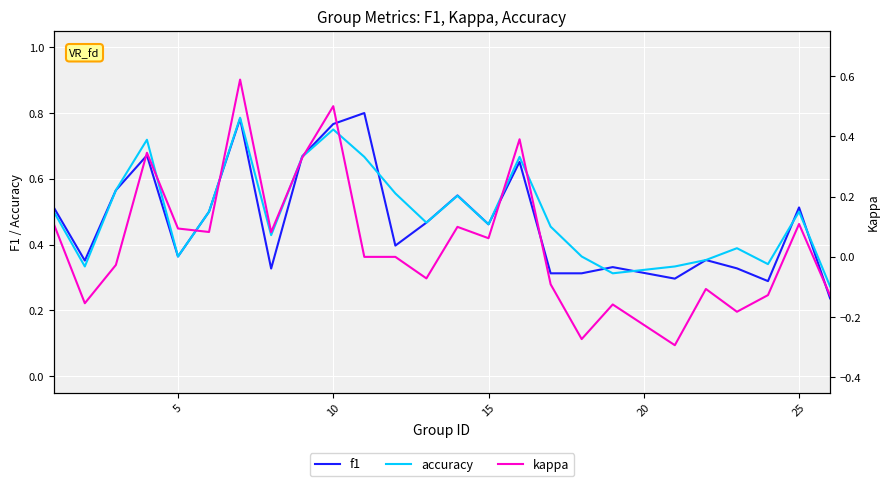

The f1 series shows 0.2 at 5. True or false?

False